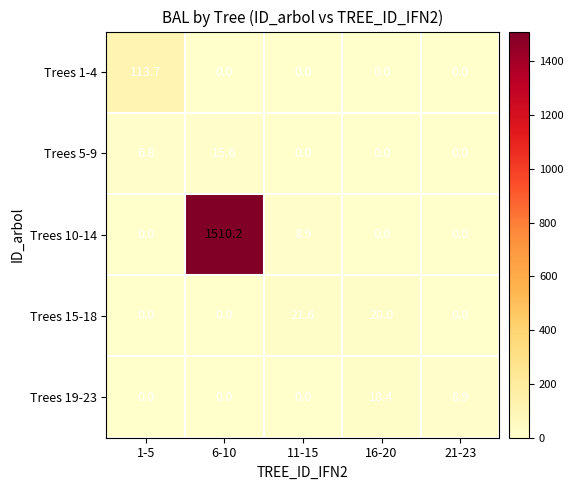

True or false: Trees 15-18 has a value of 6.5 at 16-20.

False